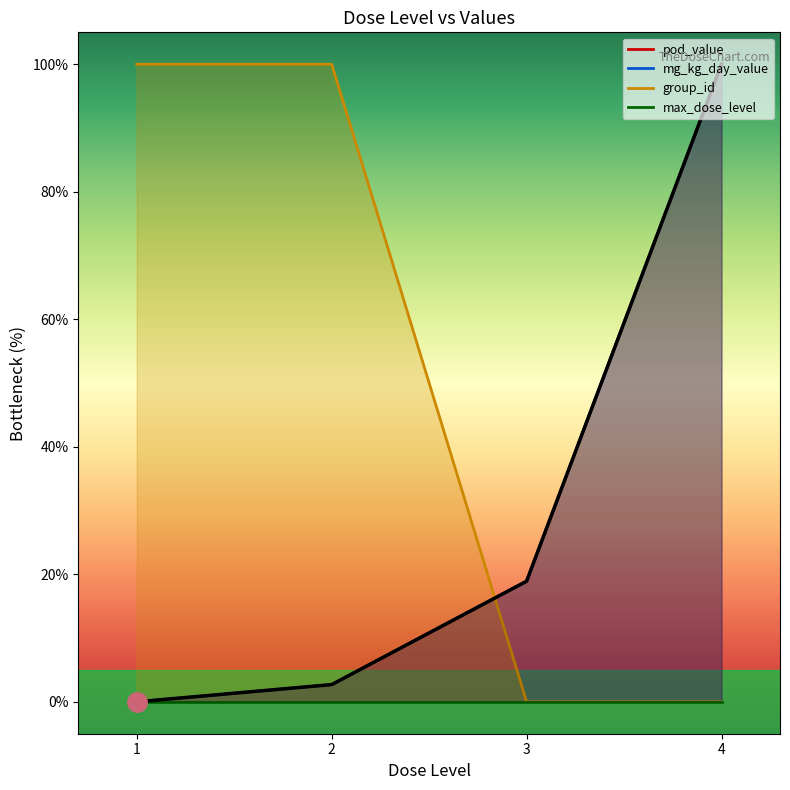

What is the change in value from 1 to 3?

+18.9